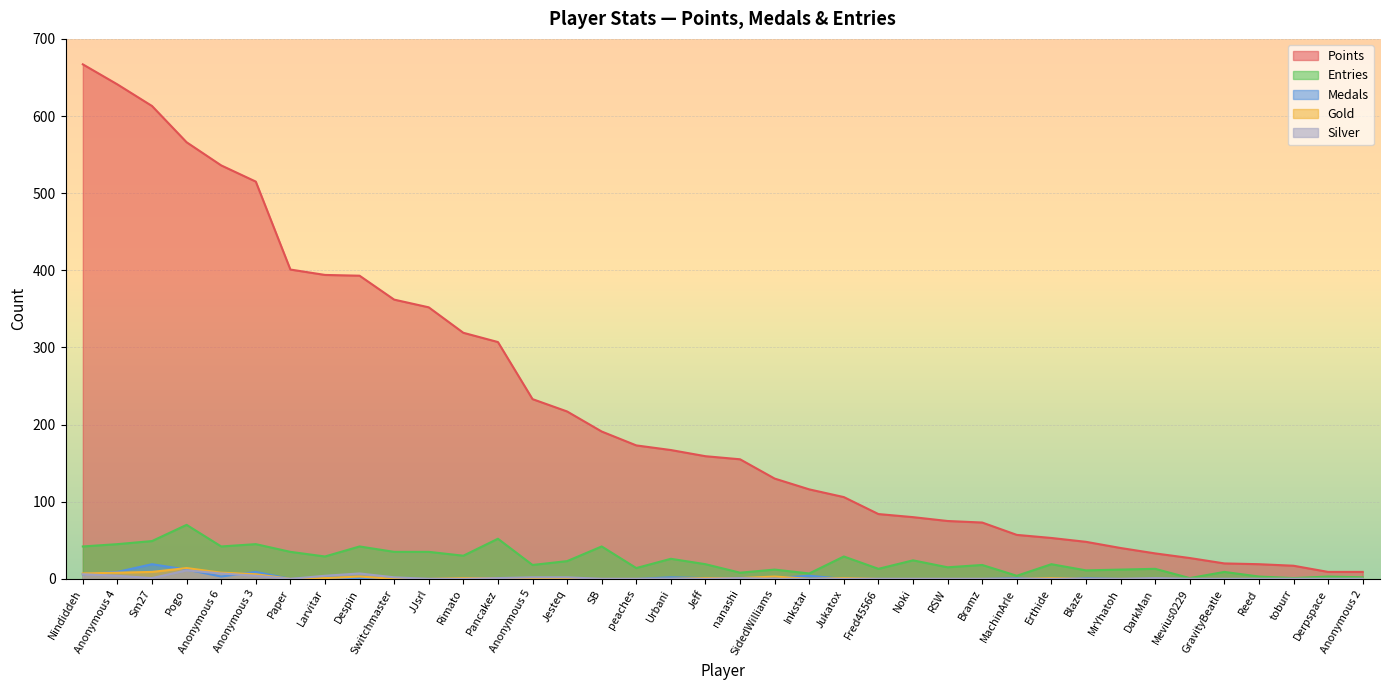

Which series has the widest spread of values?

Points